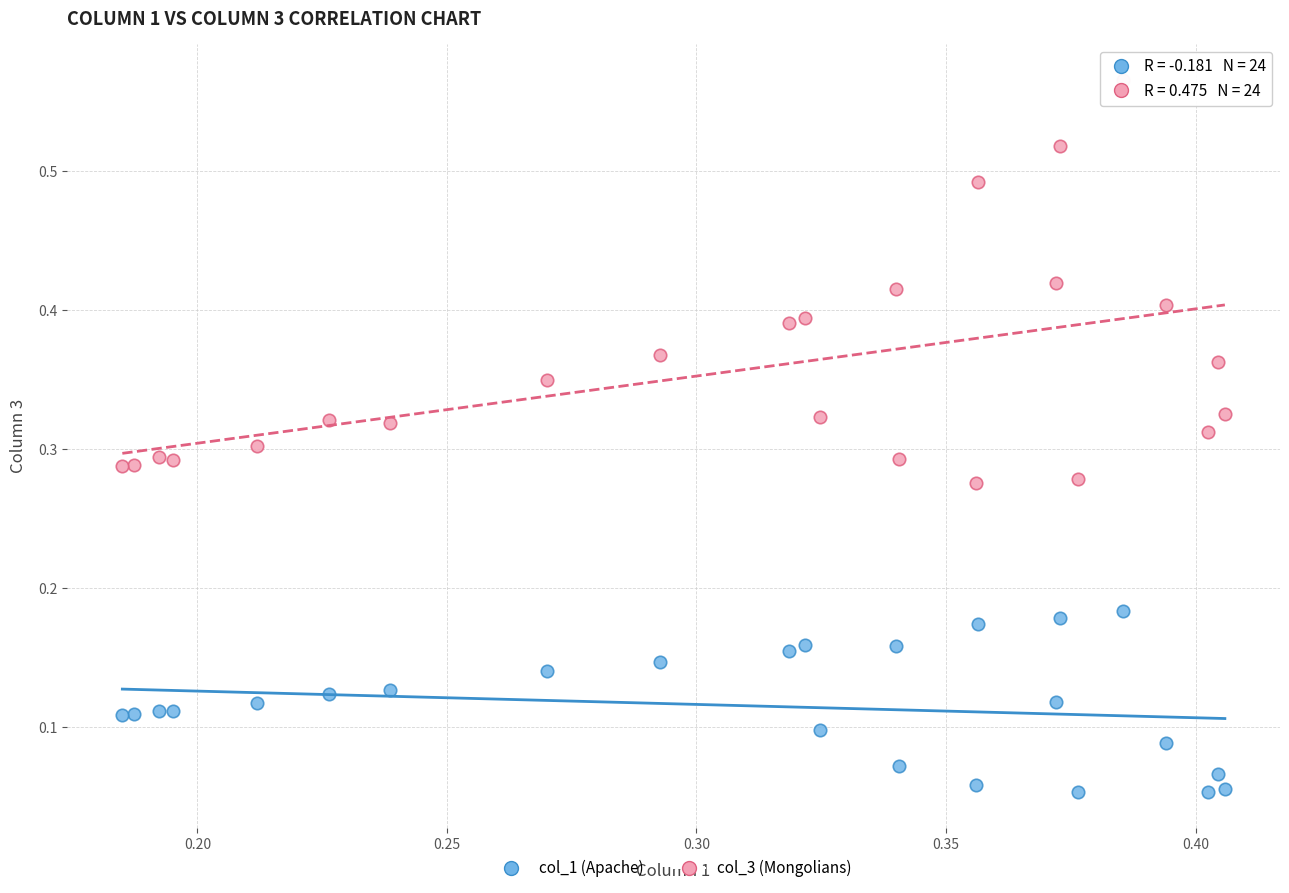

Which series reaches the maximum Y coordinate?

col_3 (Mongolians)